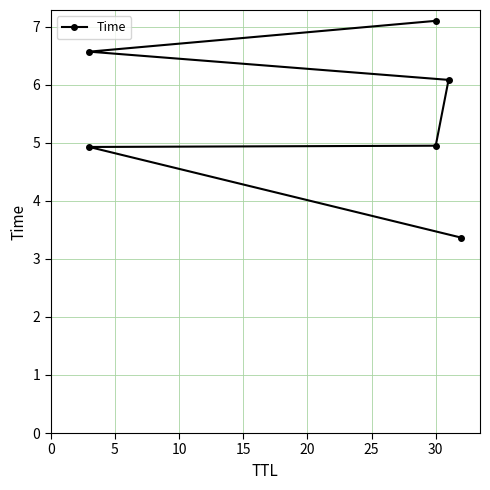

What is the average value?

5.5